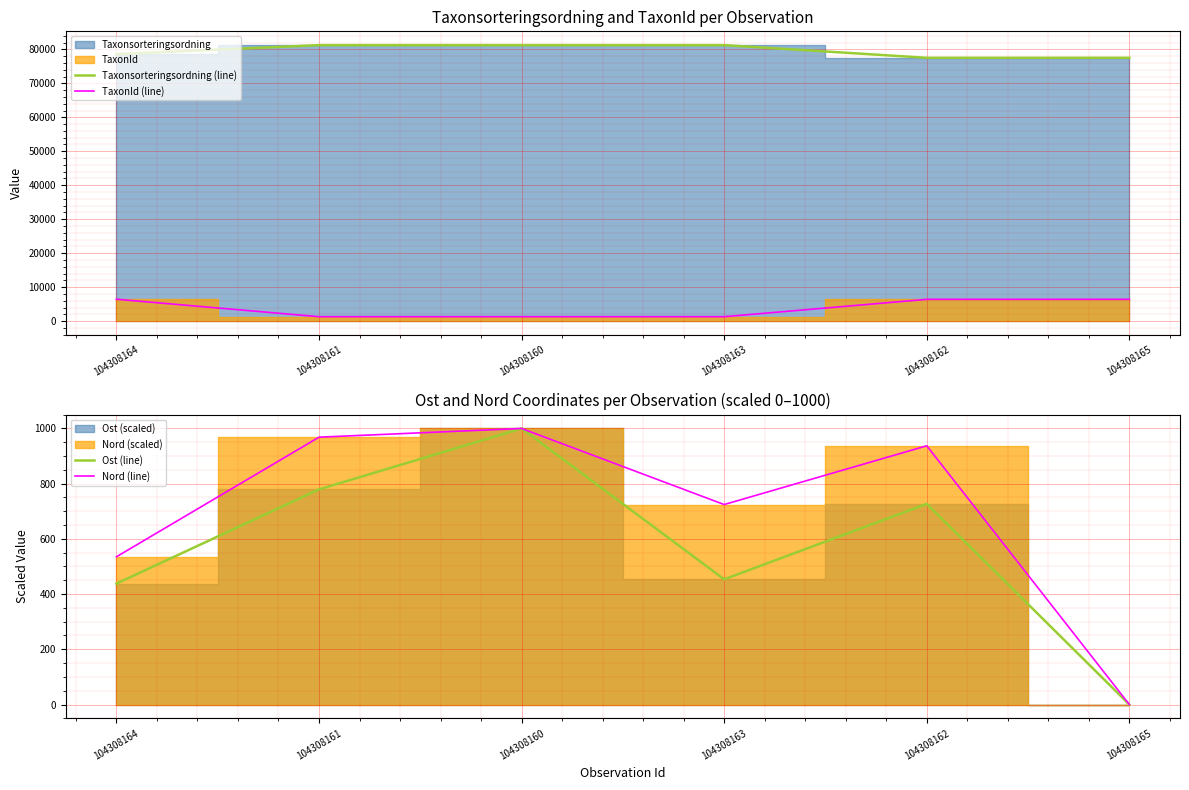

True or false: TaxonId (line) has a value of 1312.0 at 104308160.

True